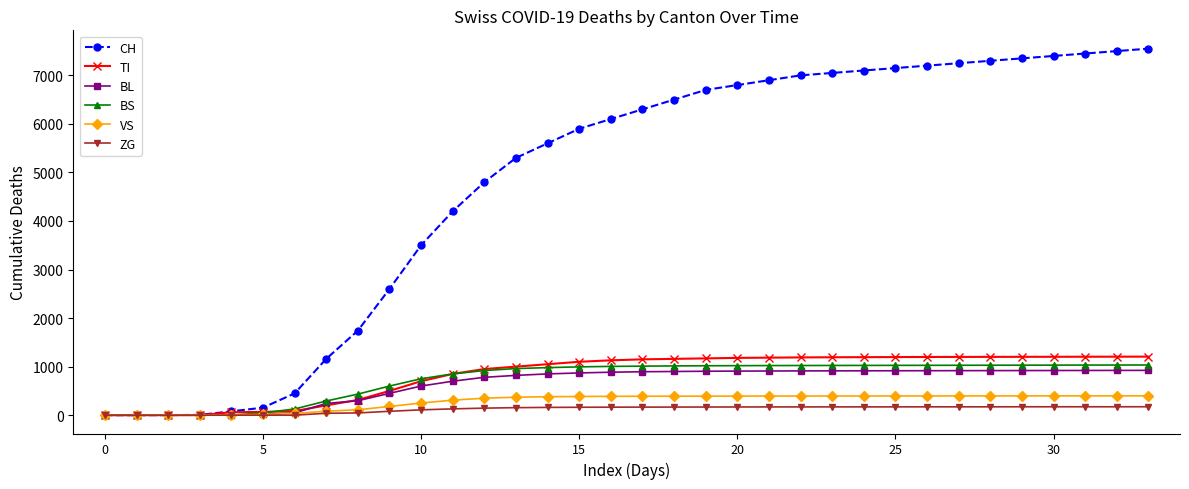

How many data points in BL are less than 895?

17